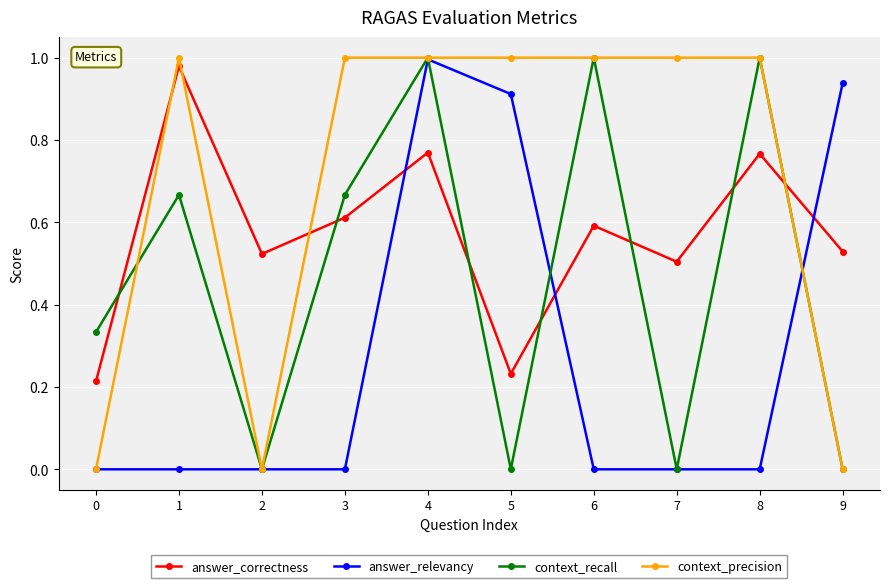

Count the number of categories in the chart.

10